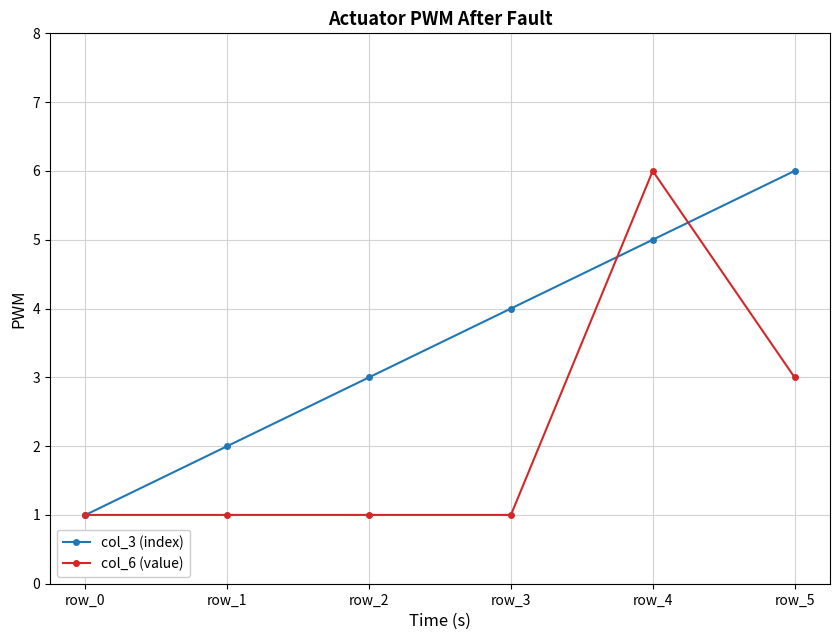

Rank the series by their average value, from lowest to highest.

col_6 (value), col_3 (index)